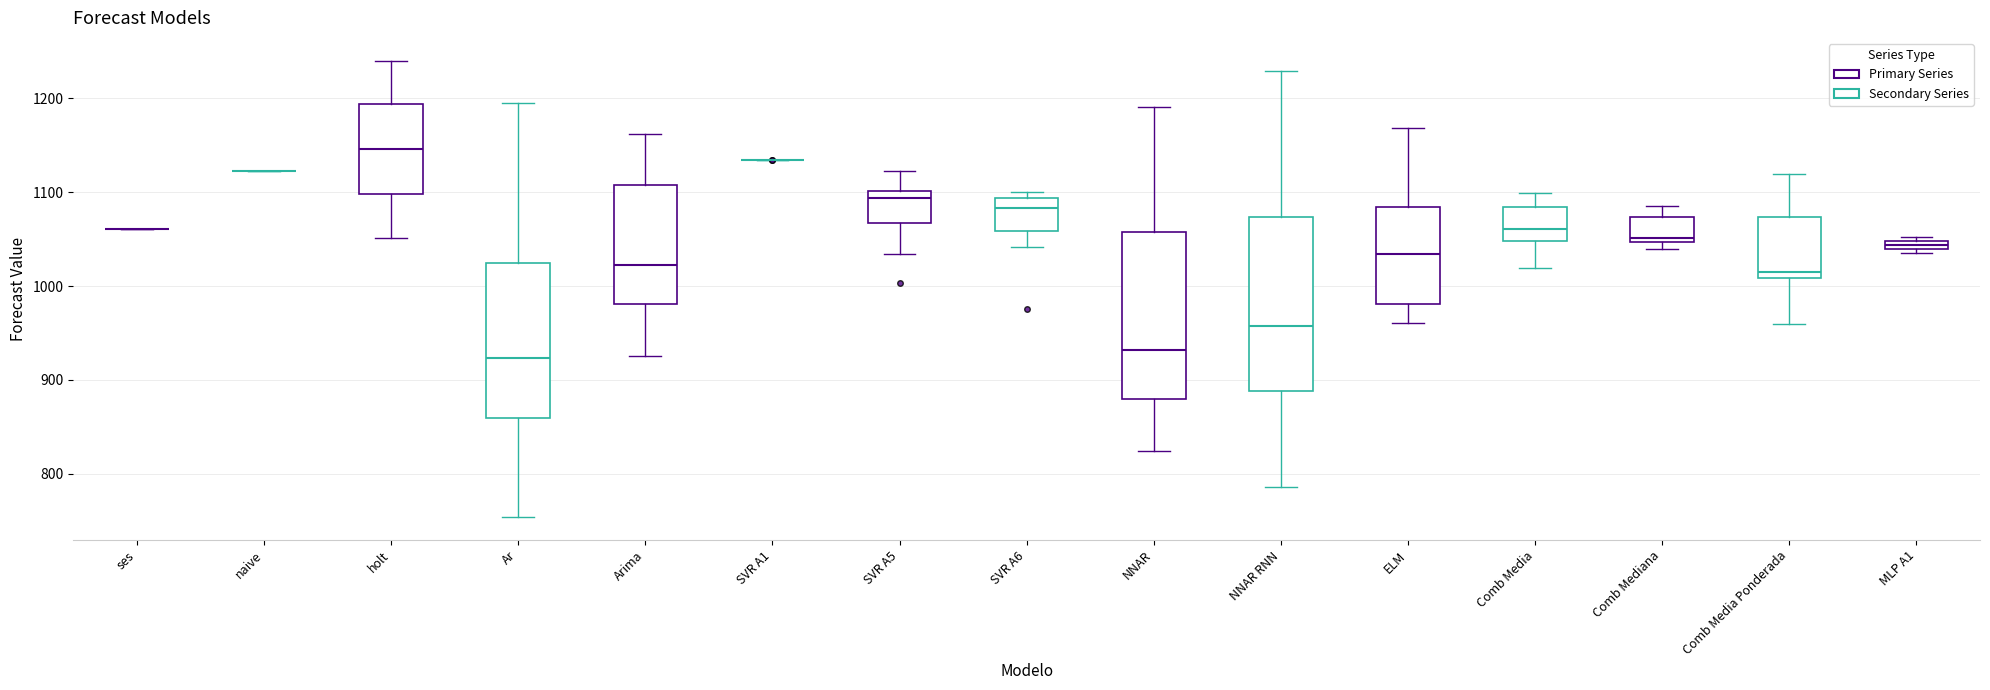

Where is the upper edge of the box for NNAR RNN on the y-axis? The values are not printed on the chart, so give them approximately, as read against the axis.

1070